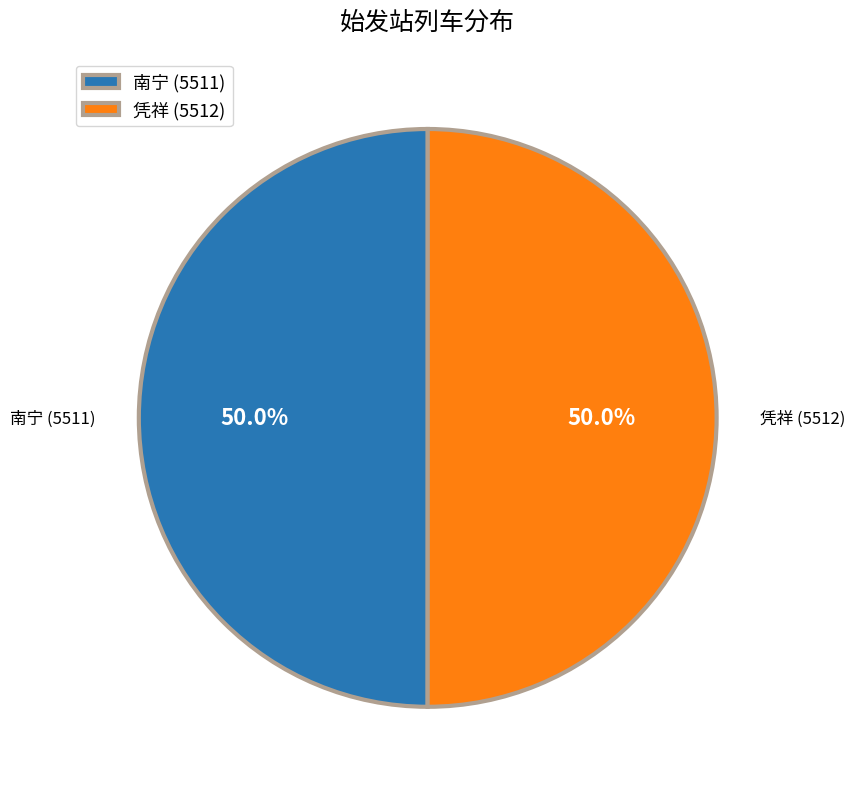

What percentage is NOT represented by 南宁?

50.0%